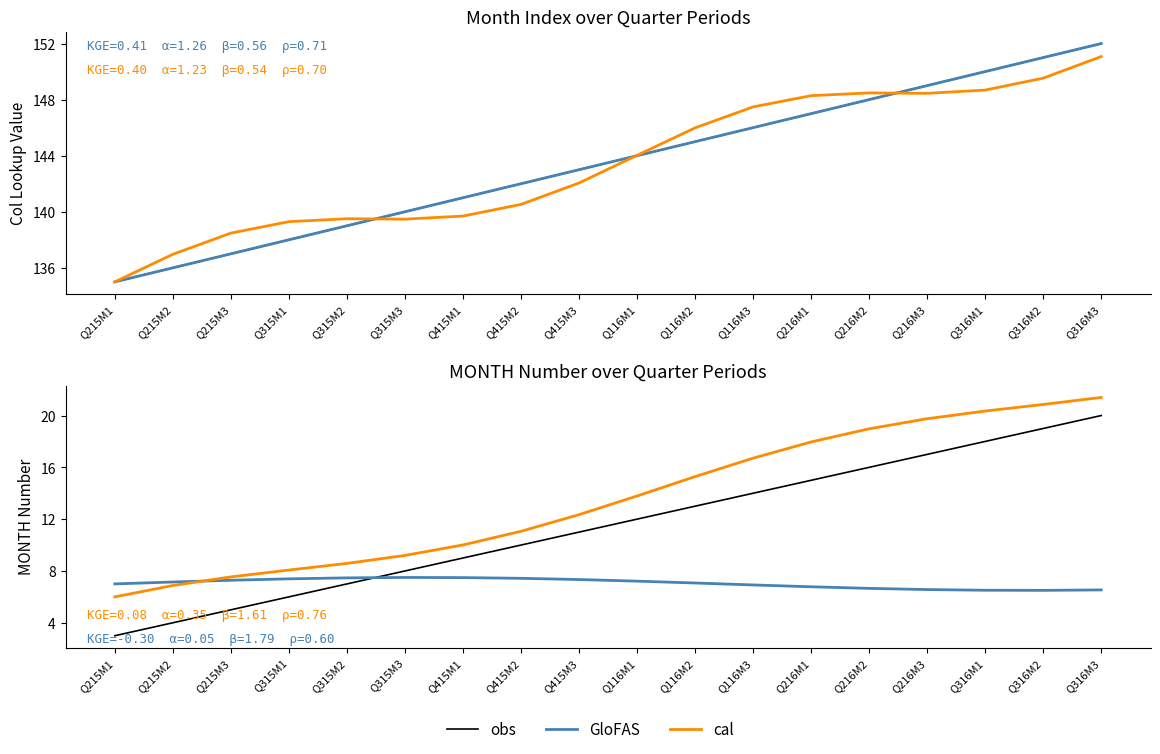

How many values in the cal series exceed 13?

9